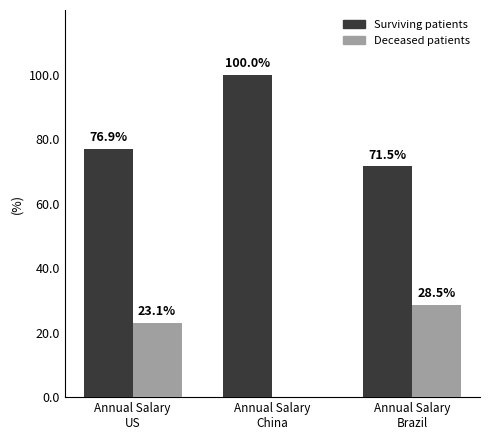

How many distinct data groups are displayed?

2